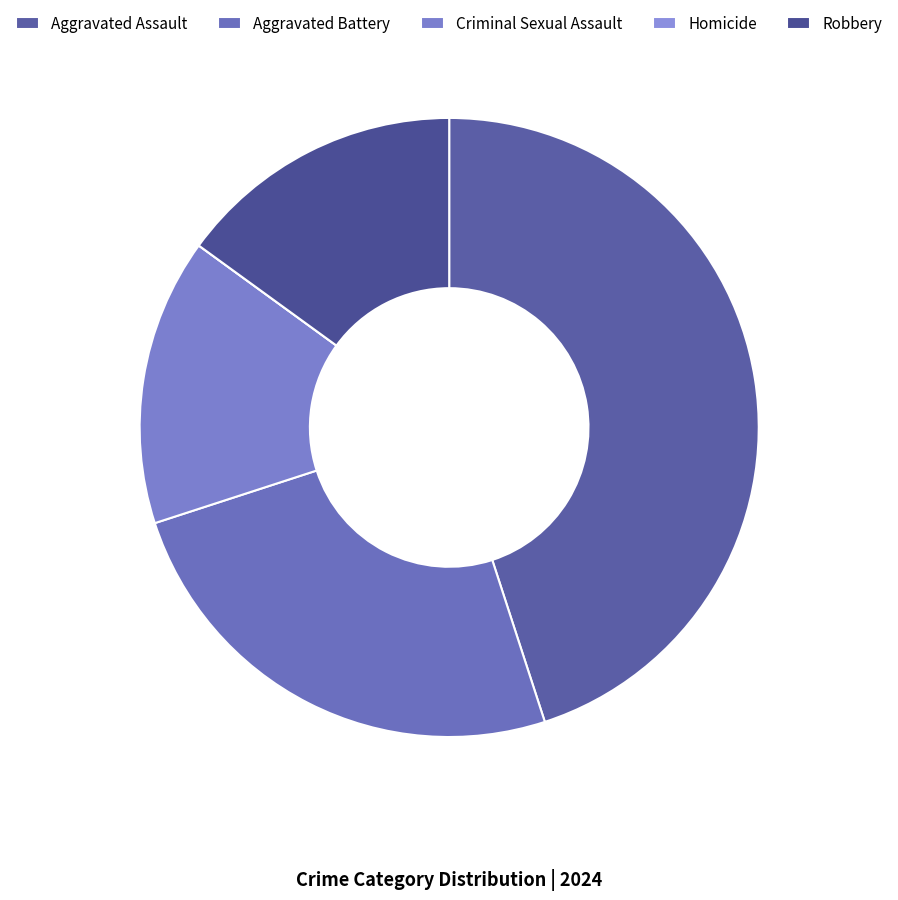

Which category has the biggest portion of the pie?

Aggravated Assault